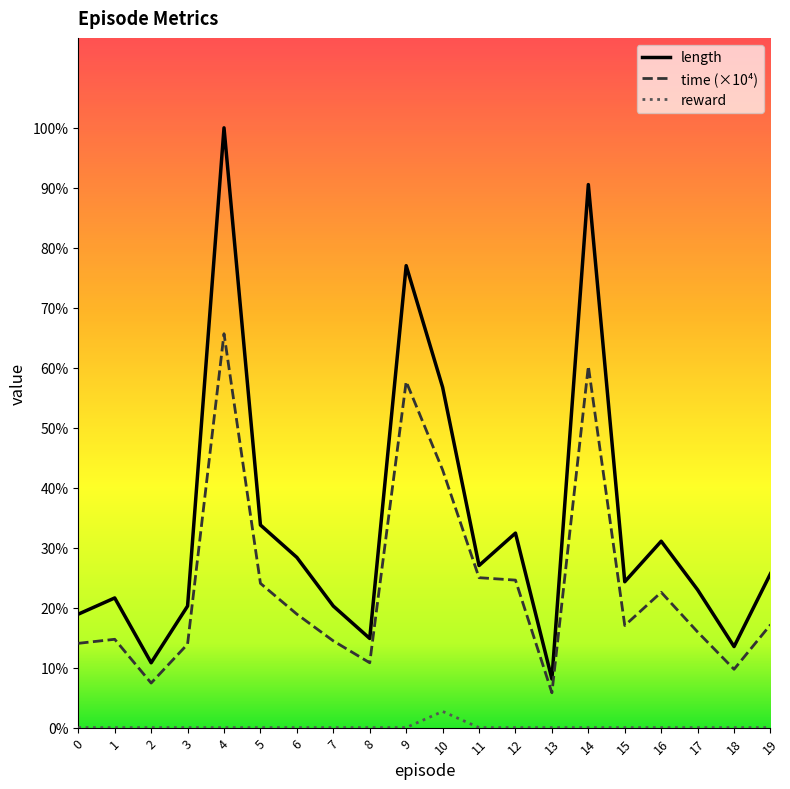

True or false: length and reward cross at least once.

False